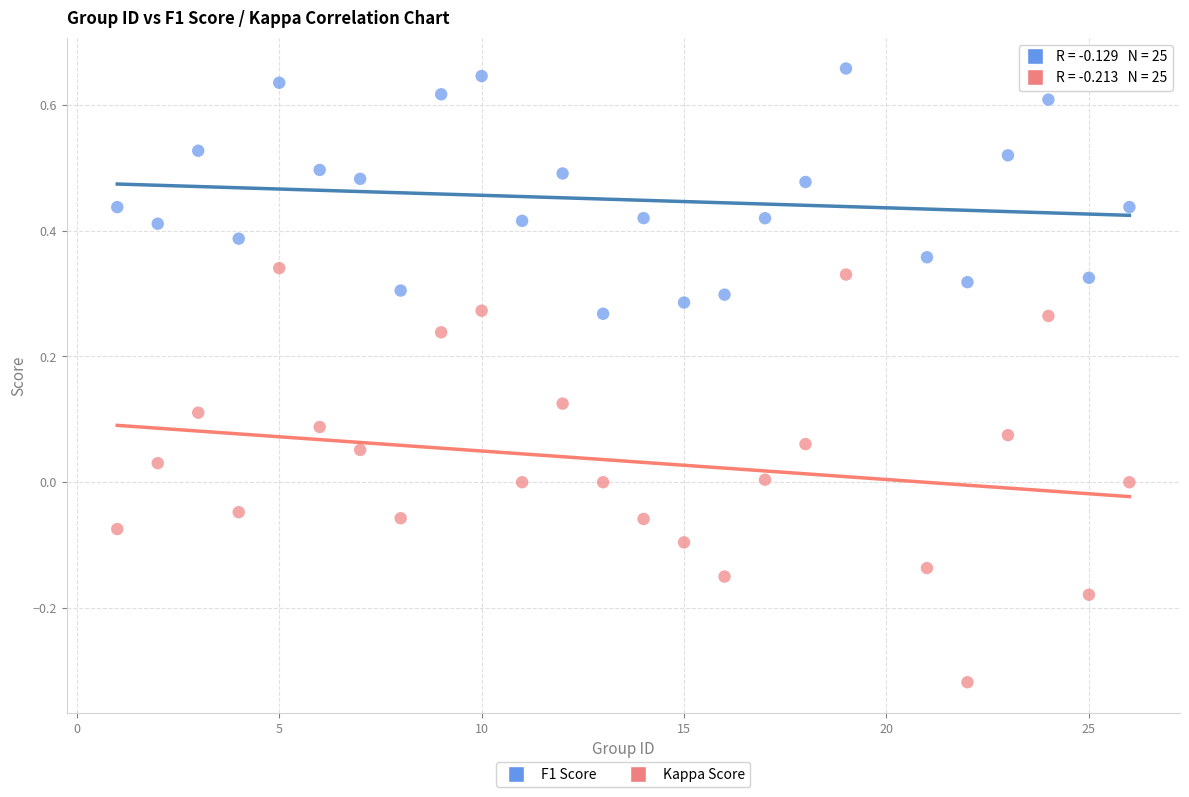

Across all data points, what is the range of Y values (max minus min)?

1.0